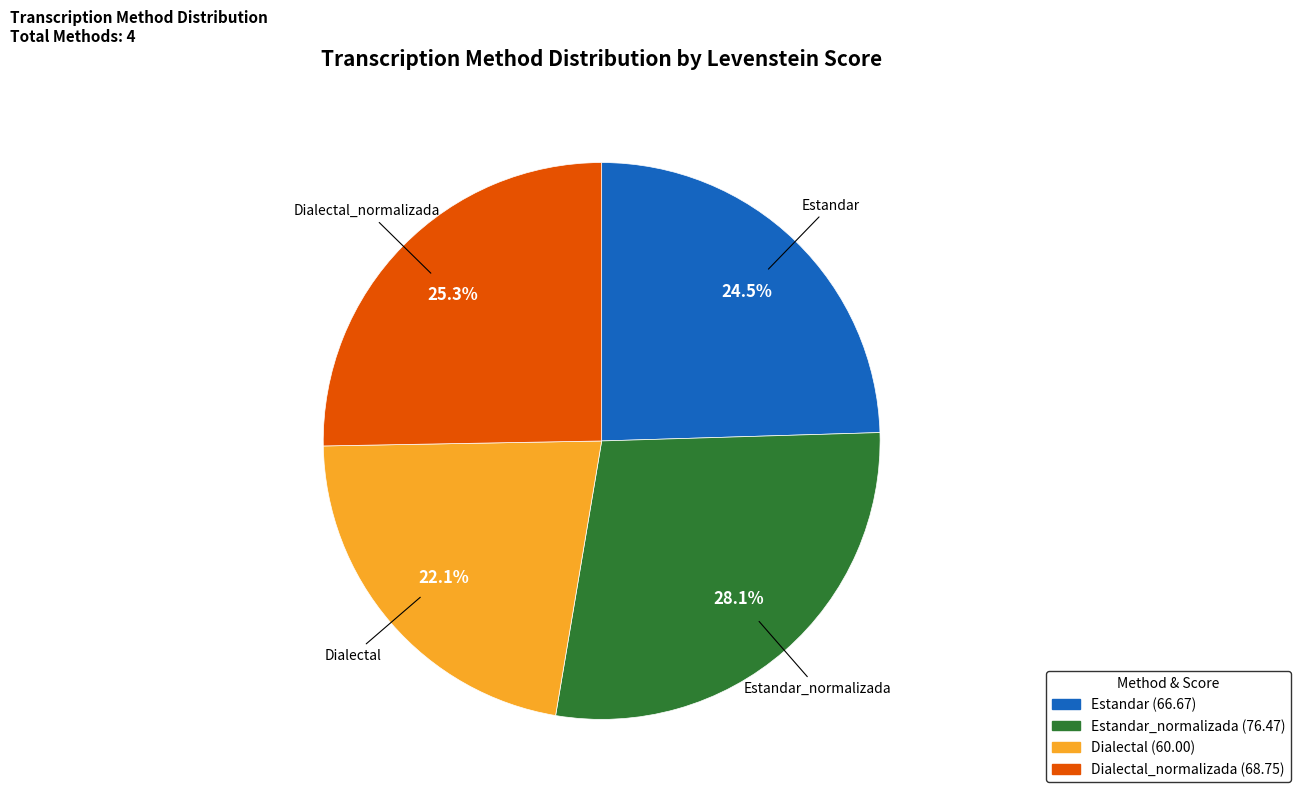

What is the ratio of the value at Dialectal_normalizada to the value at Estandar?

1.0